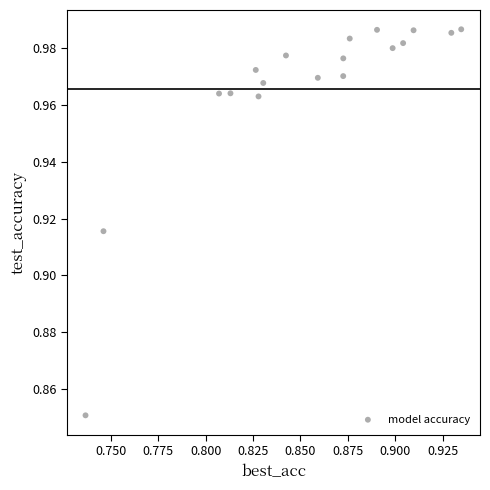

How many data points are displayed?

18